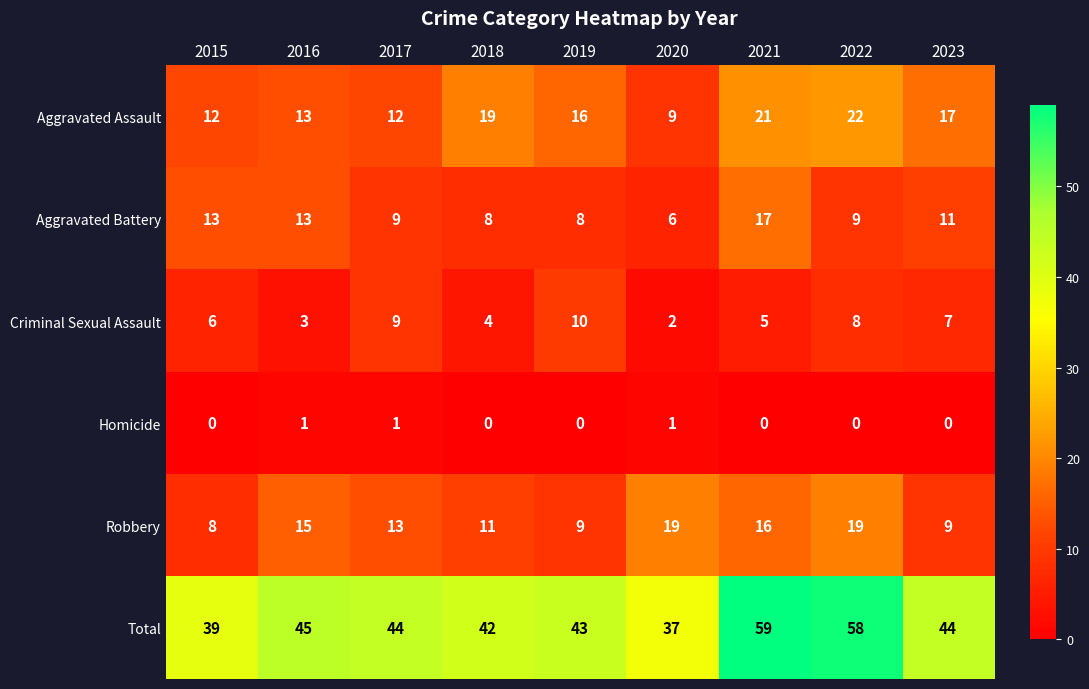

At which label does Total reach its peak?

2021